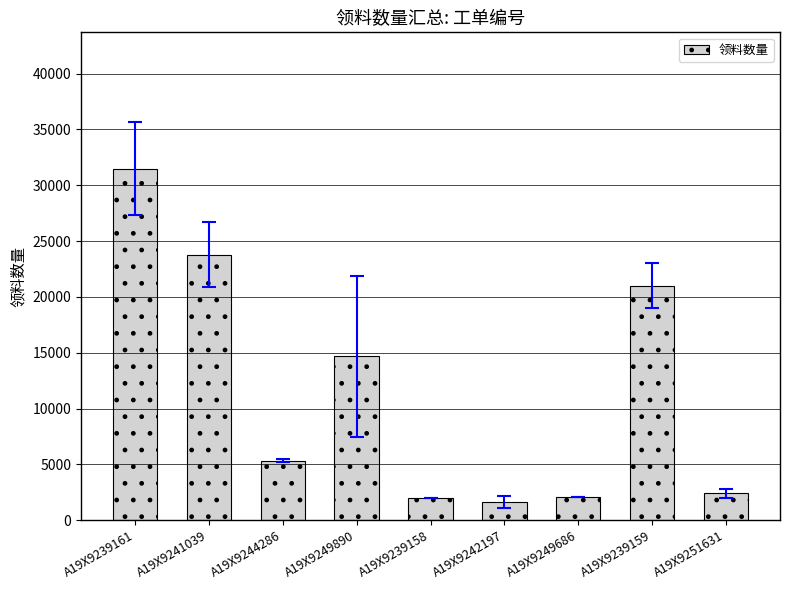

What is the label of the 3rd bar from the left?

A19X9244286